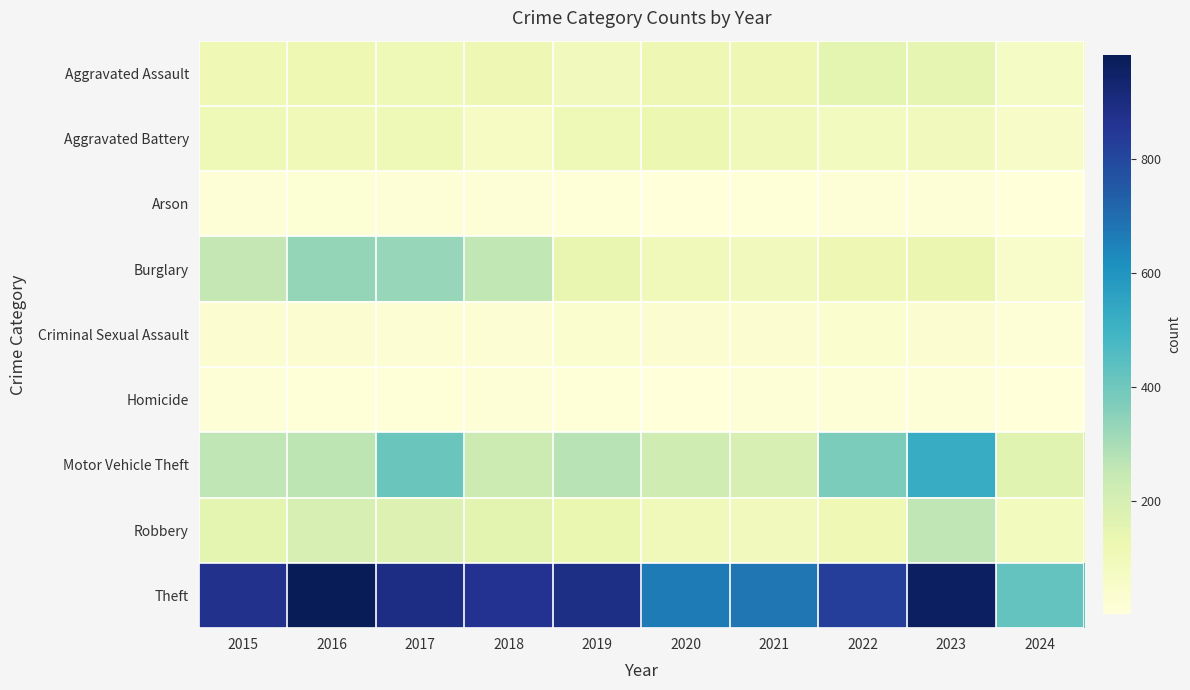

At 2015, list the series in order from smallest to largest.

Homicide, Arson, Criminal Sexual Assault, Aggravated Battery, Aggravated Assault, Robbery, Burglary, Motor Vehicle Theft, Theft